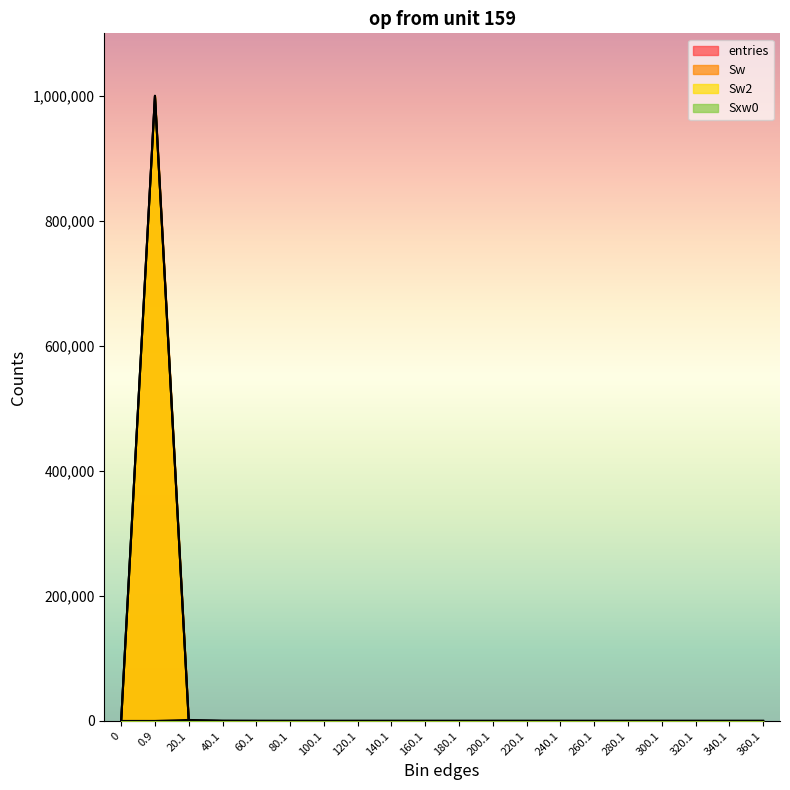

What is the difference between the maximum and minimum values in the Sxw0 series?

1583